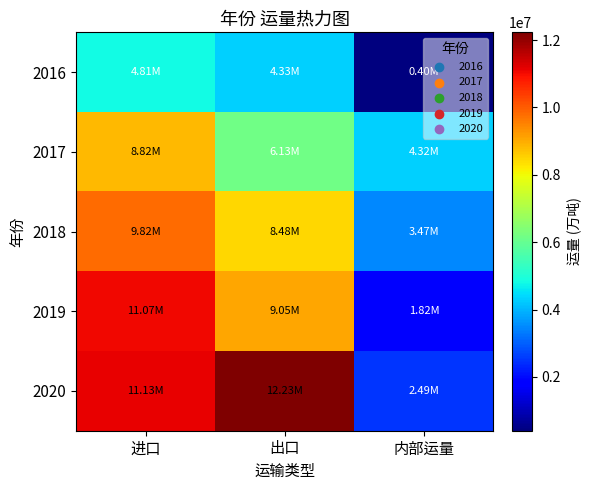

Which label corresponds to the smallest value in the chart?

内部运量